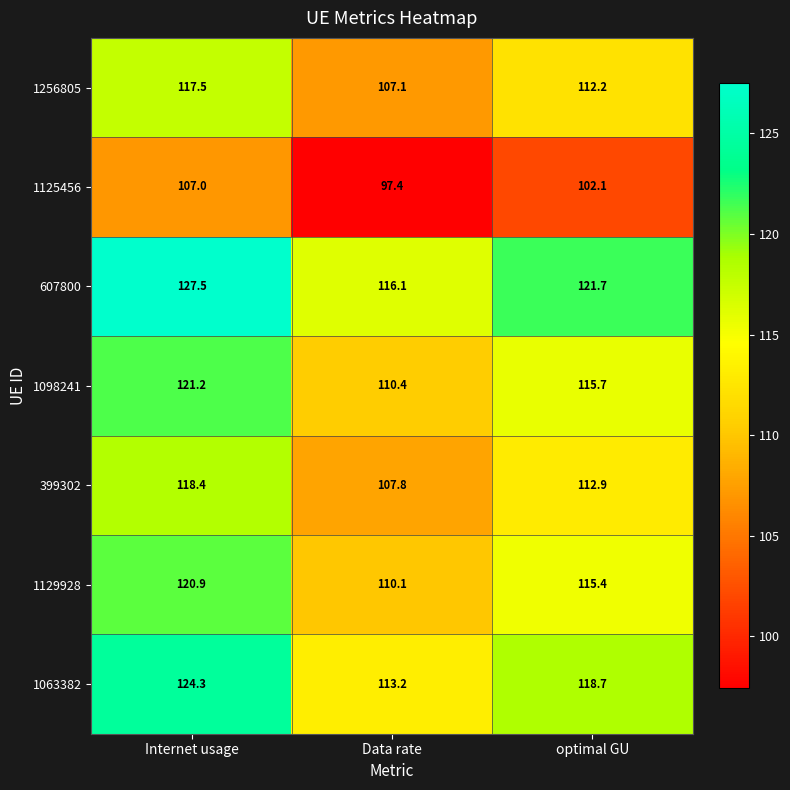

What is the spread (max minus min) of values at Data rate?

18.7